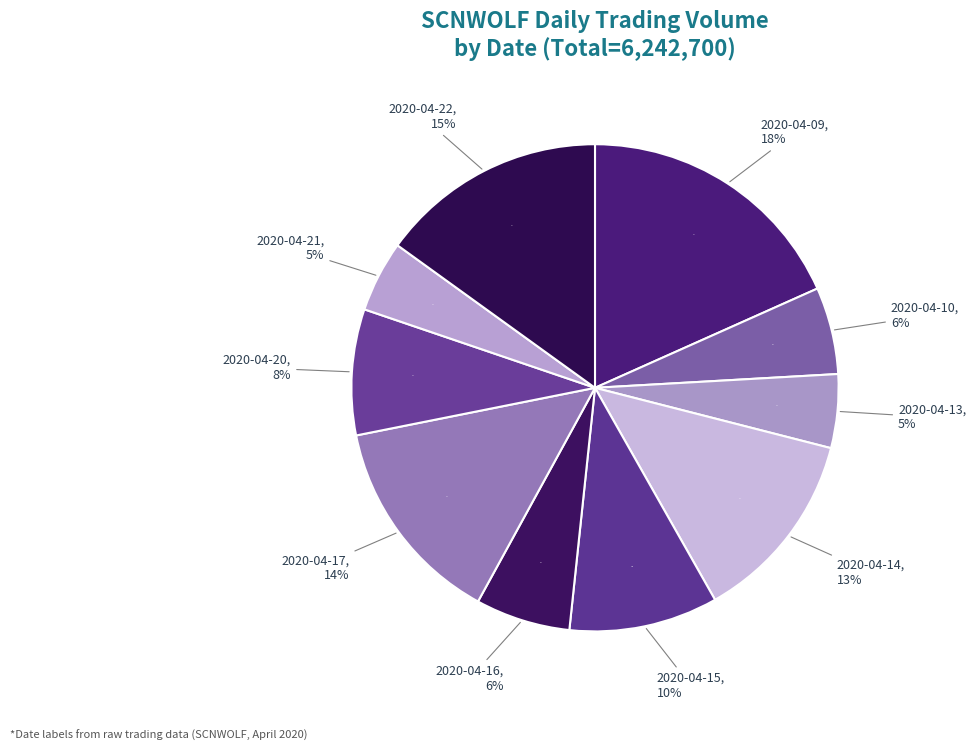

What percentage is the 2020-04-22 slice, to the nearest percent?

15%